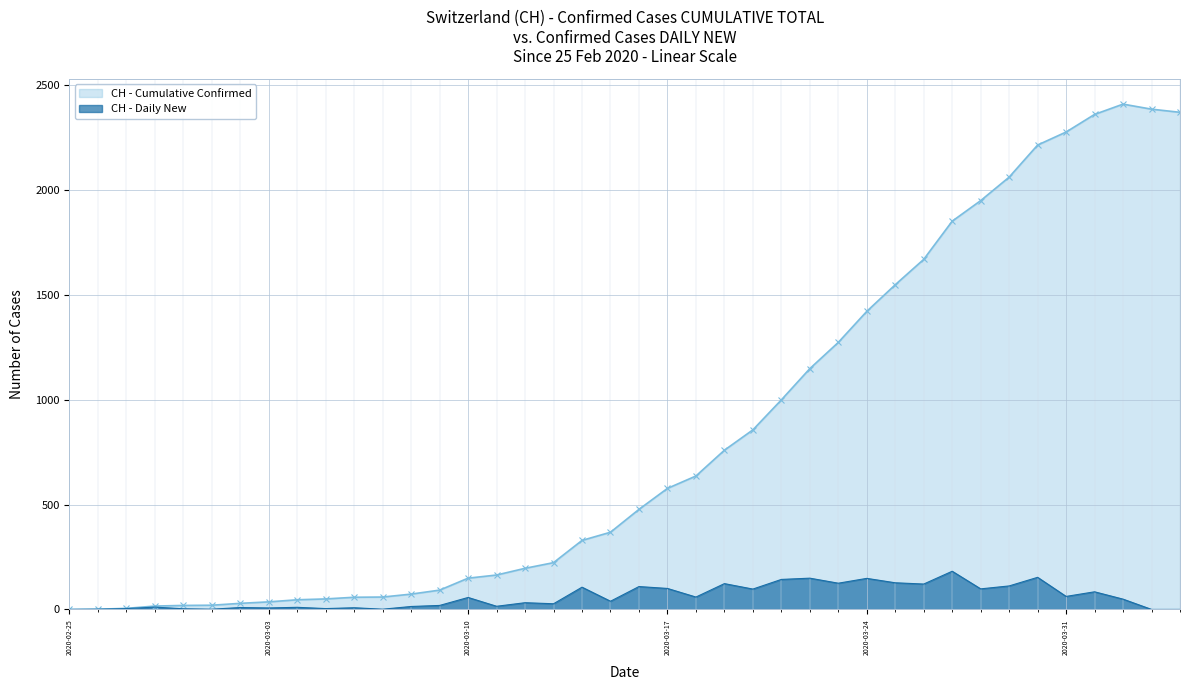

Which series has the widest spread of values?

CH - Cumulative Confirmed